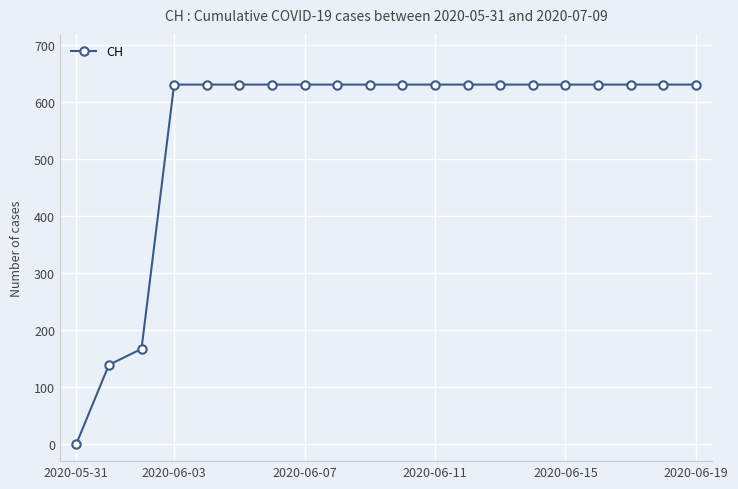

Reading left to right, transcribe all the data shown in this chart.

0	139	167	631	631	631	631	631	631	631	631	631	631	631	631	631	631	631	631	631